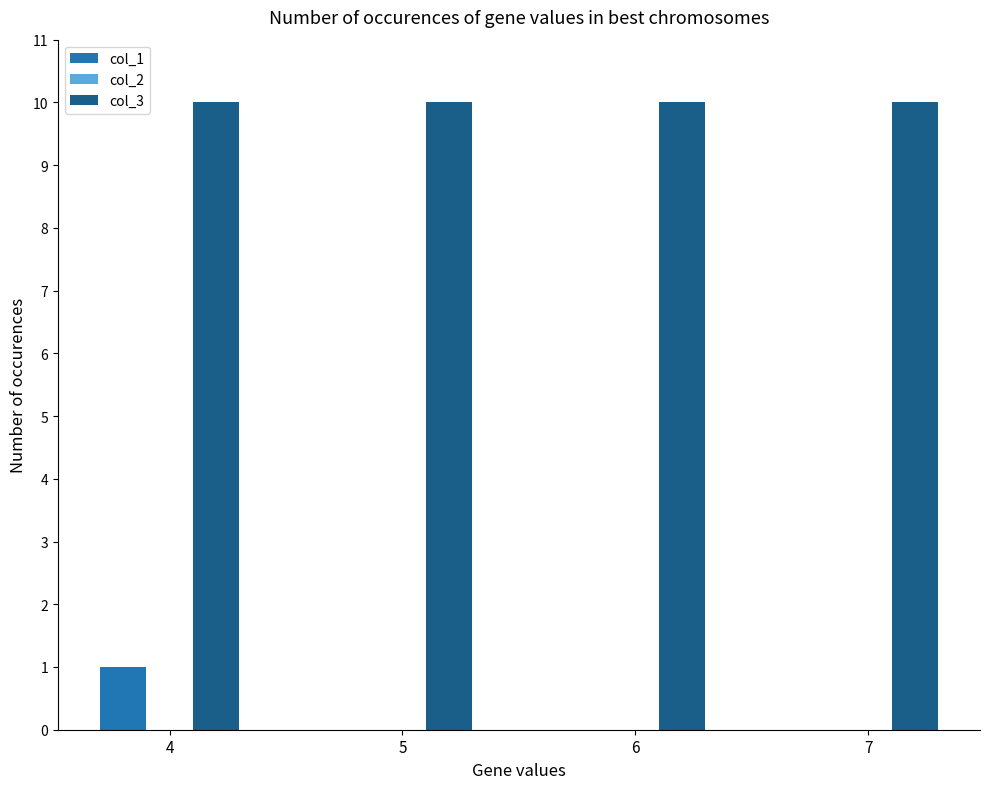

Which series has the largest total across all categories?

col_3